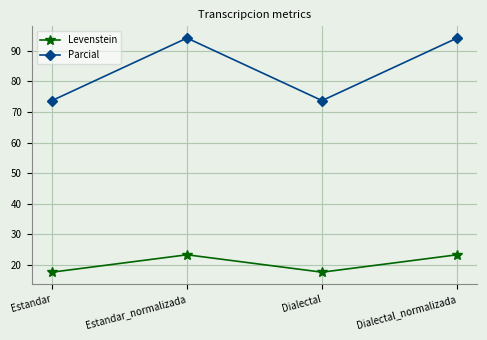

The value of Levenstein at Dialectal_normalizada is 6.8. True or false?

False